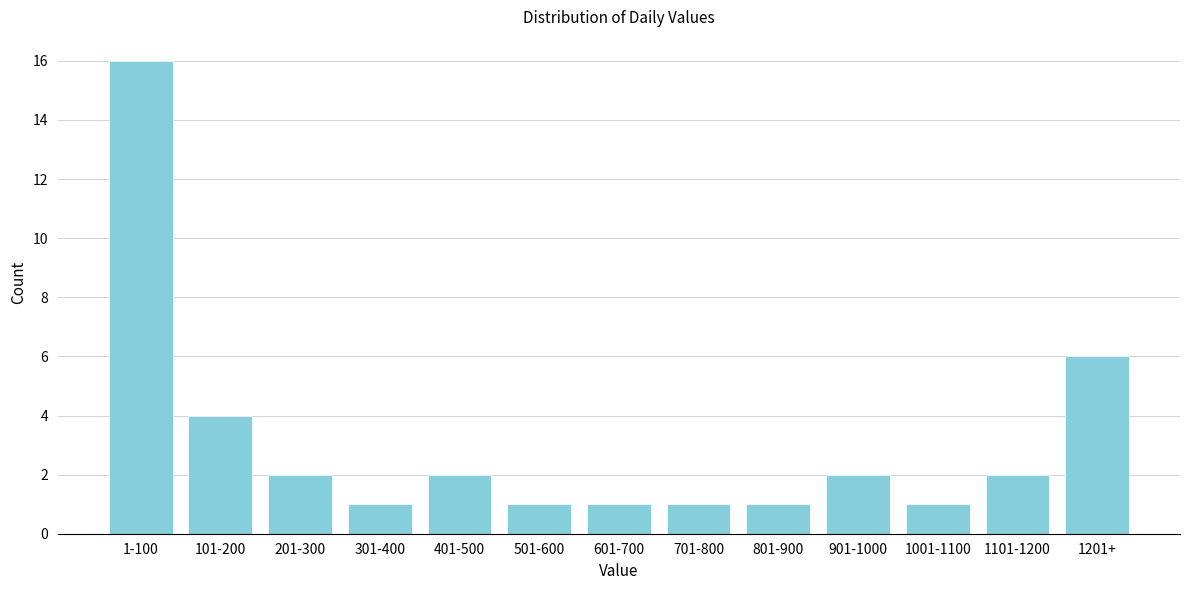

Reading left to right, what are all the values shown in this chart?

16	4	2	1	2	1	1	1	1	2	1	2	6